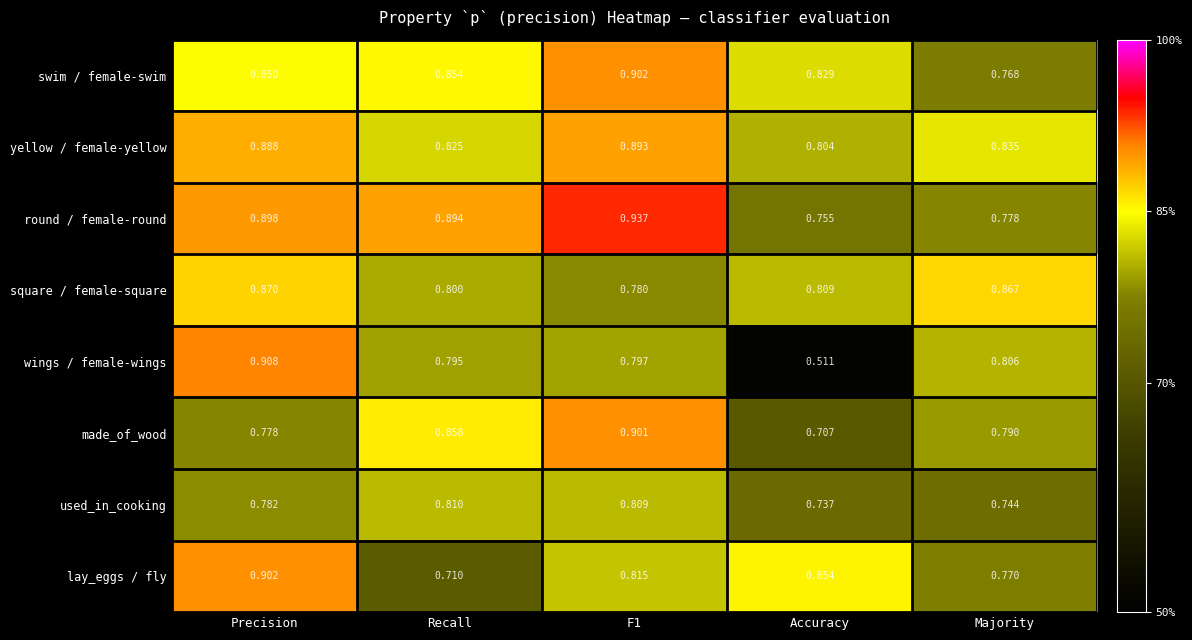

True or false: wings / female-wings has a value of 0.3 at F1.

False